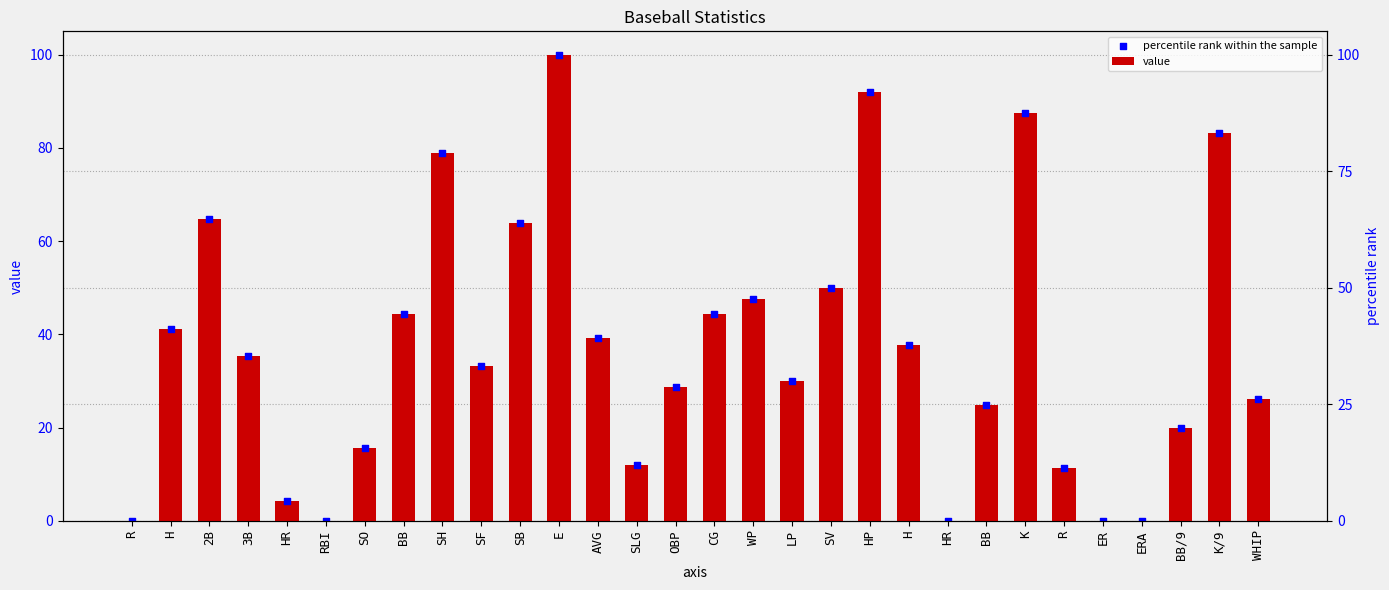

Which series has the largest Y range (max minus min)?

value